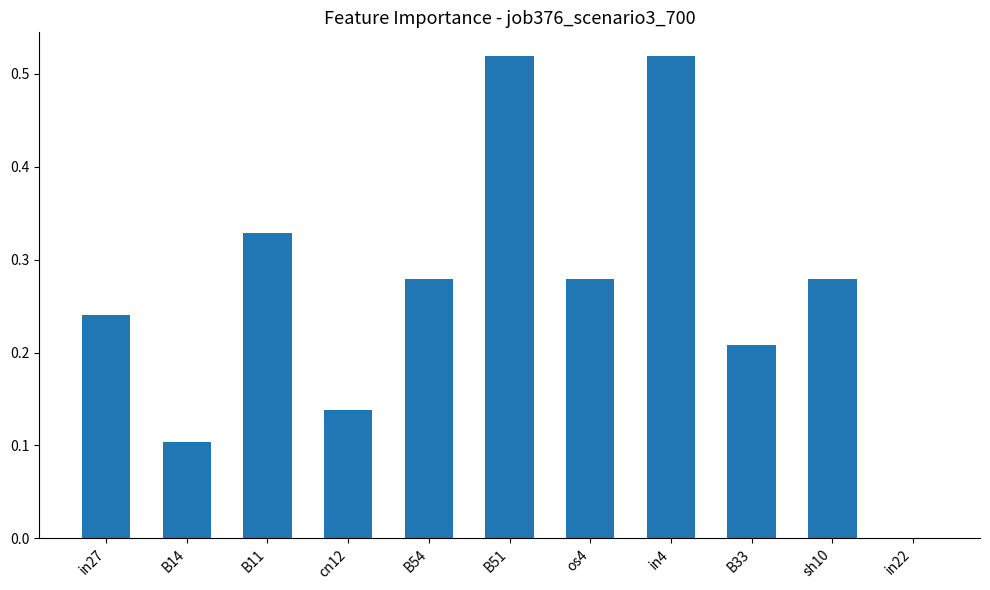

The value at cn12 is 0.1. True or false?

True